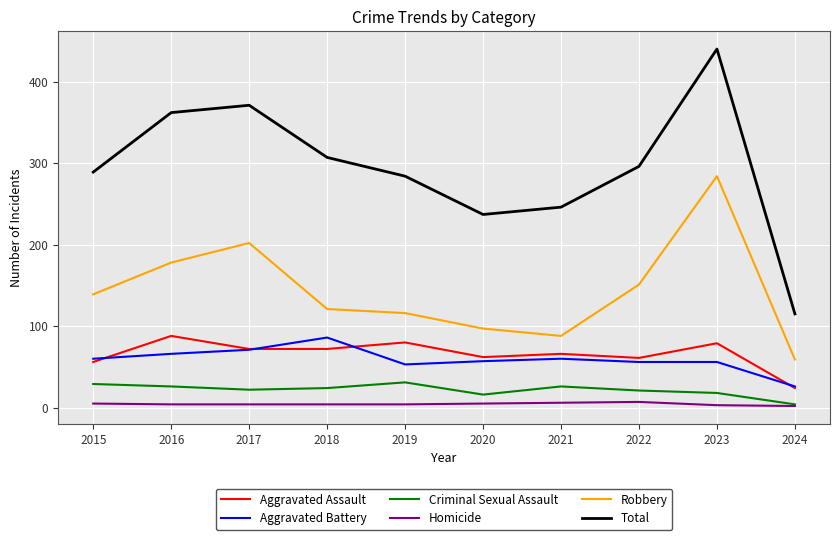

Which series has the largest range (max minus min)?

Total